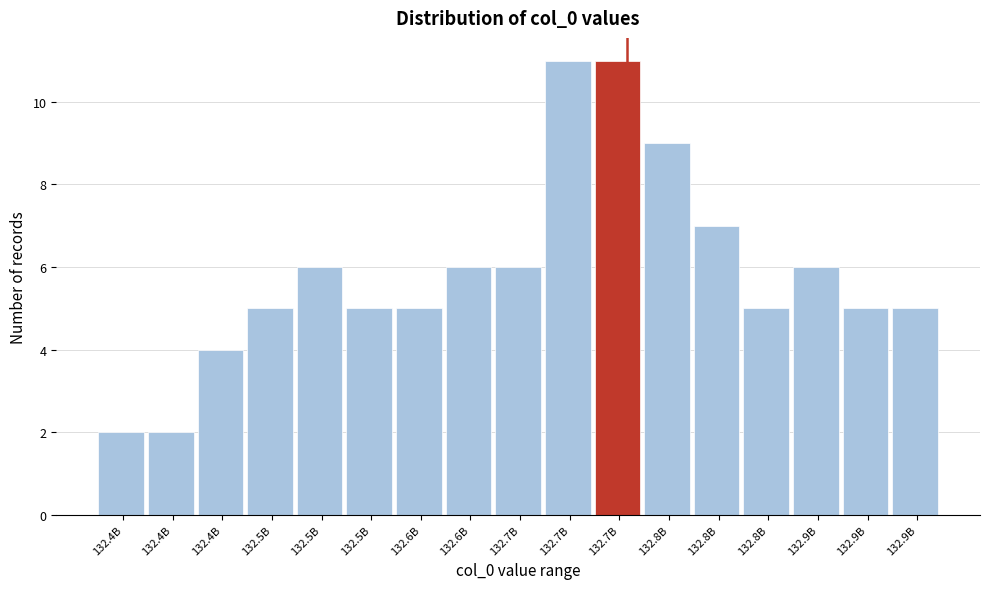

How many series are shown in this chart?

1